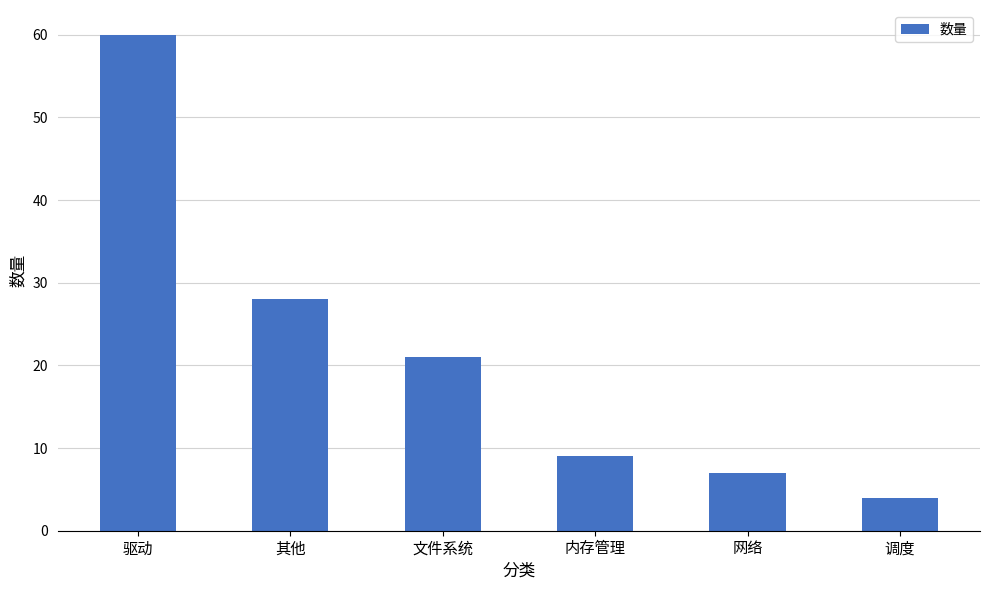

What is the minimum value shown in the chart?

4